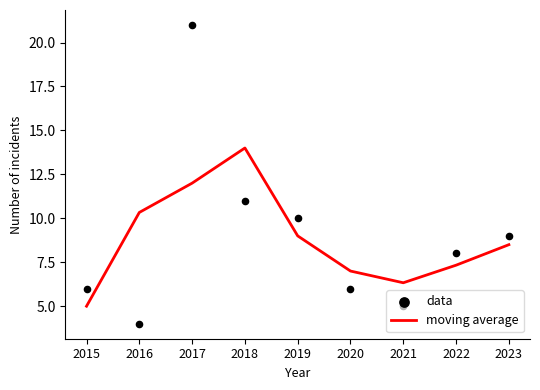

Which series has the widest spread of Y values?

data